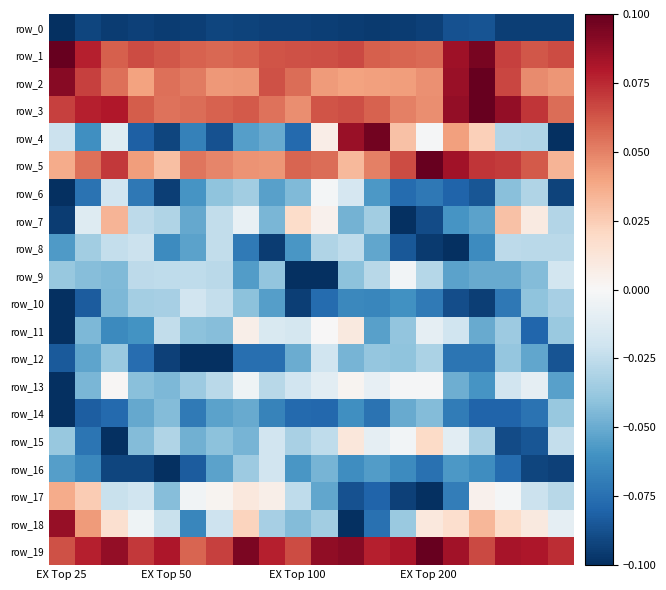

Count the number of data series in this chart.

20